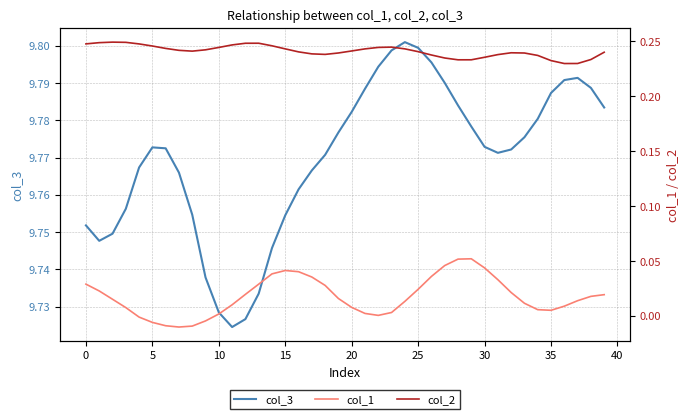

In col_3, how many points are lower than both neighbors (excluding endpoints)?

3